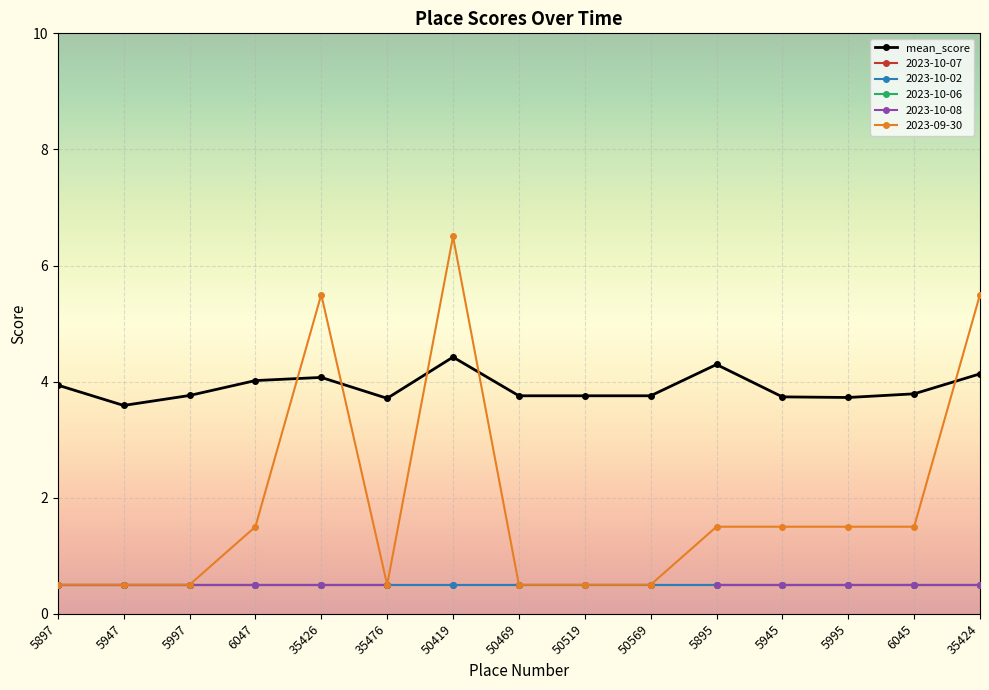

What is the label of the 13th point from the right?

5997